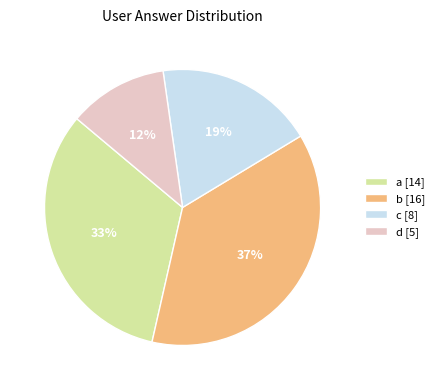

To the nearest percent, what is the average slice percentage?

25%